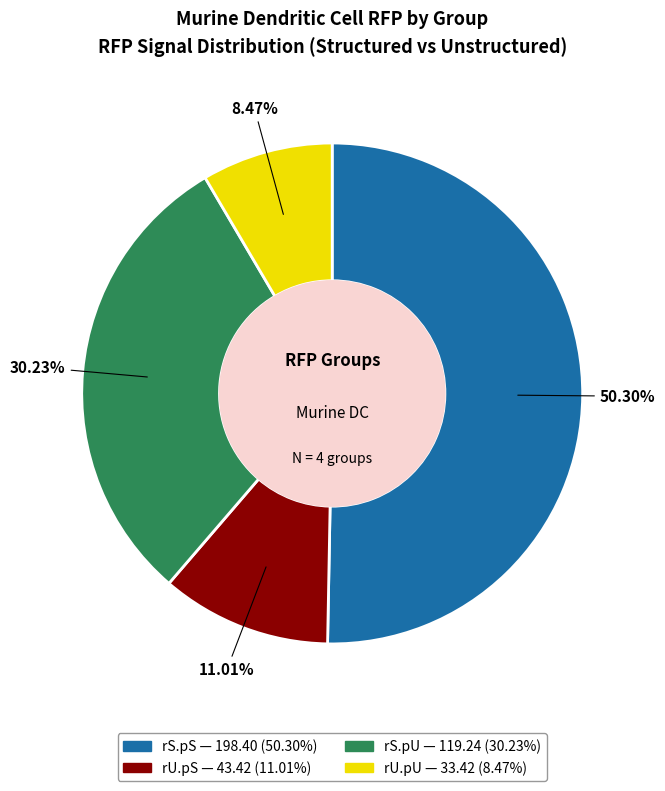

How many segments does this pie chart have?

4